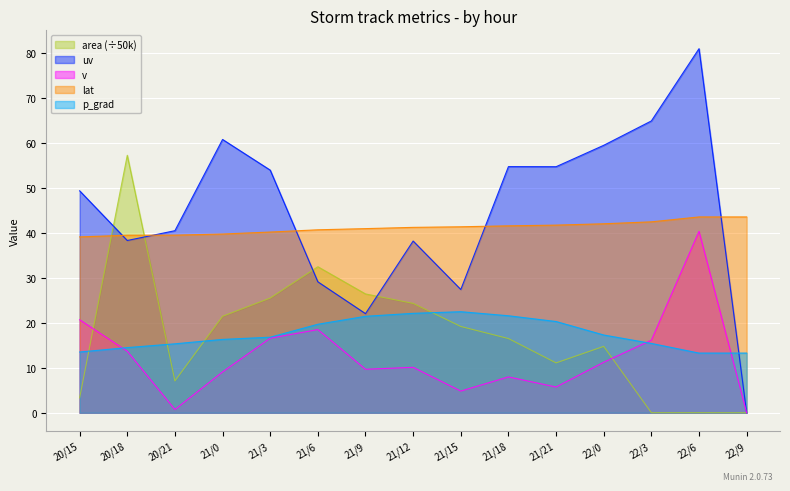

Rank the series at 21/6 from highest to lowest value.

lat, area (÷50k), uv, p_grad, v